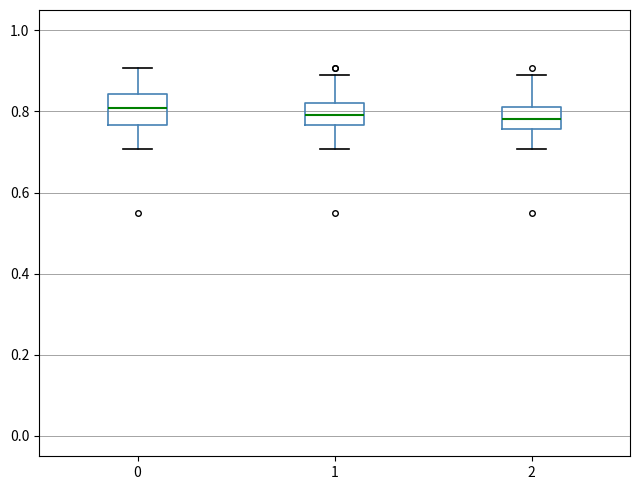

Reading left to right, transcribe this box plot: for each box, give where its median line is, the range the box spans, and where its two whiskers end, as read against the y-axis. The values are not printed on the chart, so give them approximately, as read against the axis.

0: median 0.80, box 0.76 to 0.84, whiskers 0.70 to 0.90
1: median 0.80, box 0.76 to 0.82, whiskers 0.70 to 0.88
2: median 0.78, box 0.76 to 0.80, whiskers 0.70 to 0.88